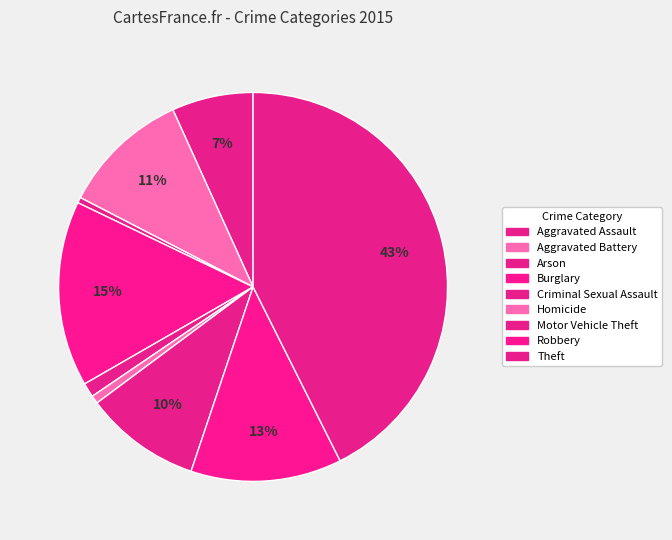

How many slices are in this pie chart?

9